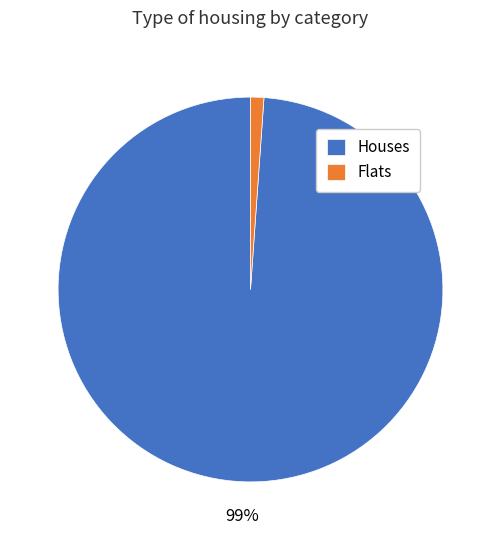

Which has a higher value, Houses or Flats?

Houses